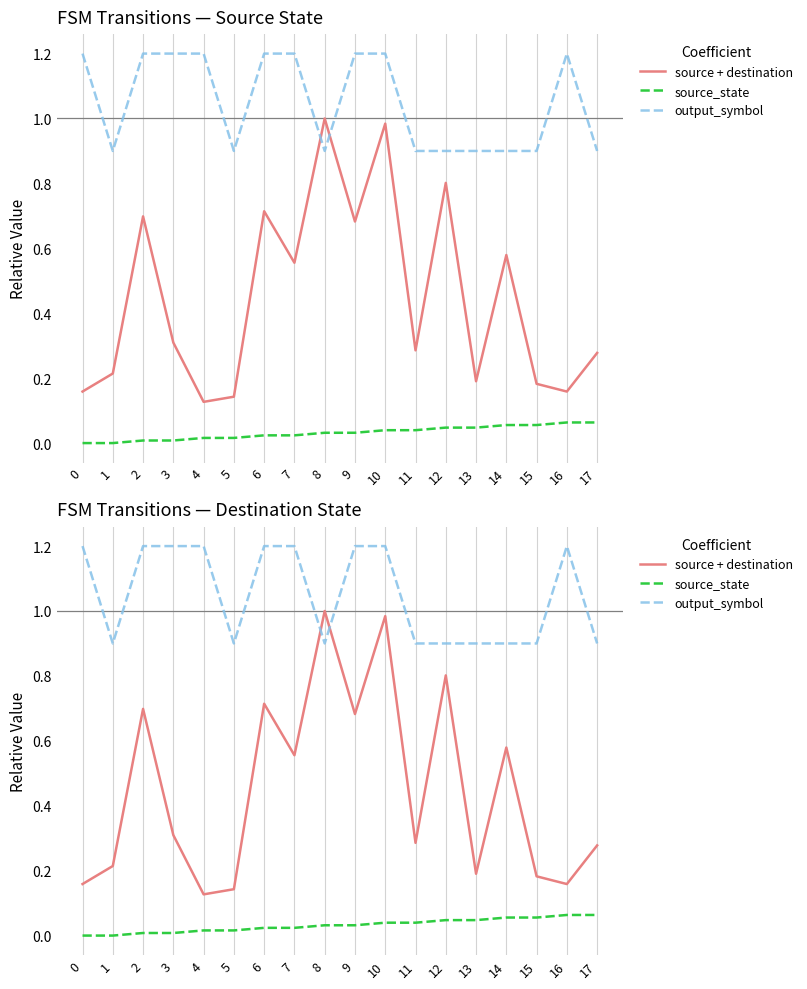

How many categories are shown in the chart?

18